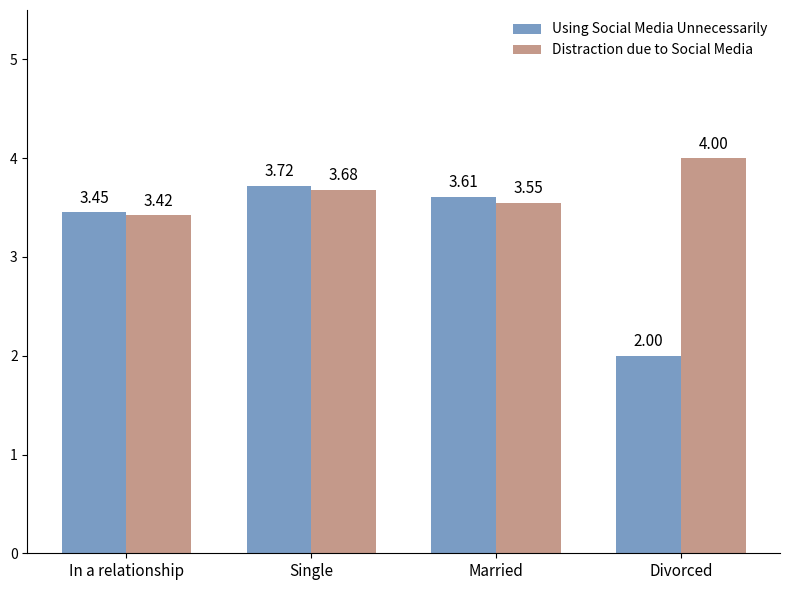

Rank the series by their average value, from lowest to highest.

Using Social Media Unnecessarily, Distraction due to Social Media